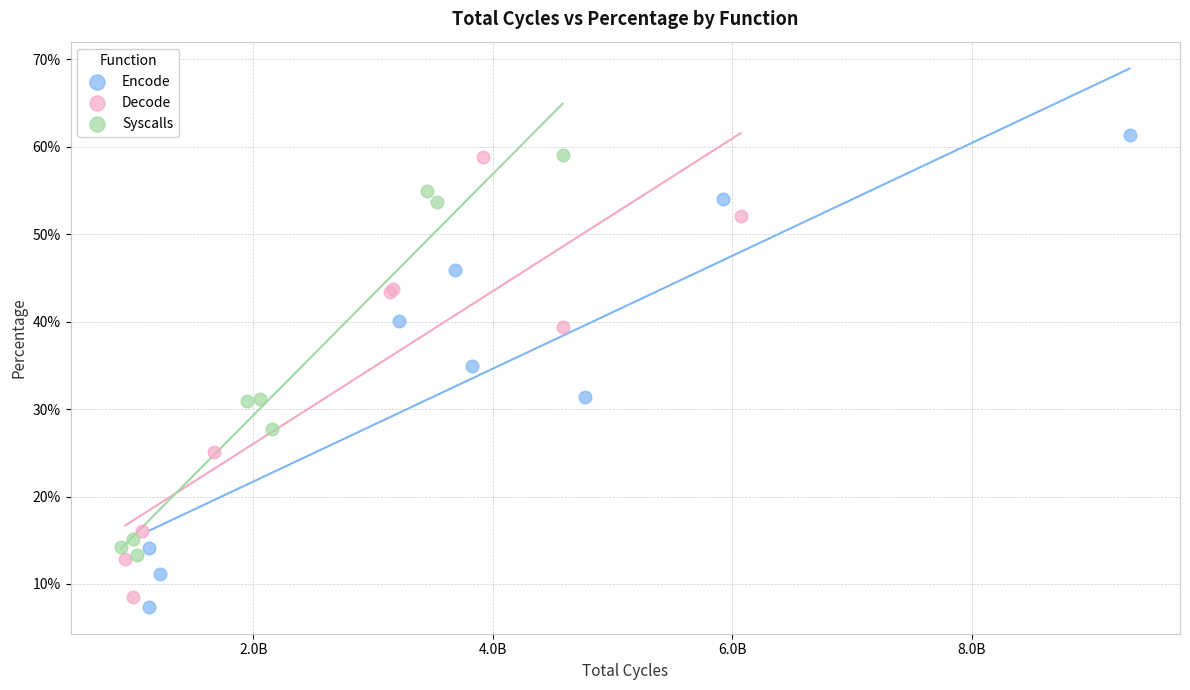

Which series contains the lowest Y value?

Encode